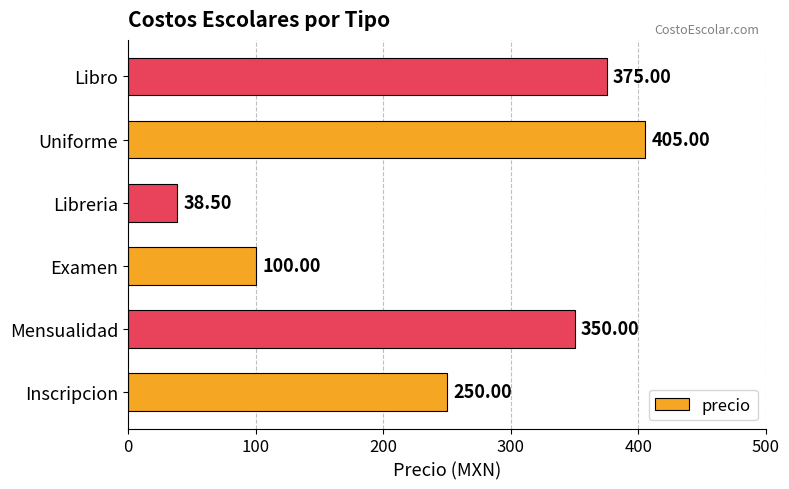

Where is the data nearest to the value 221?

Inscripcion